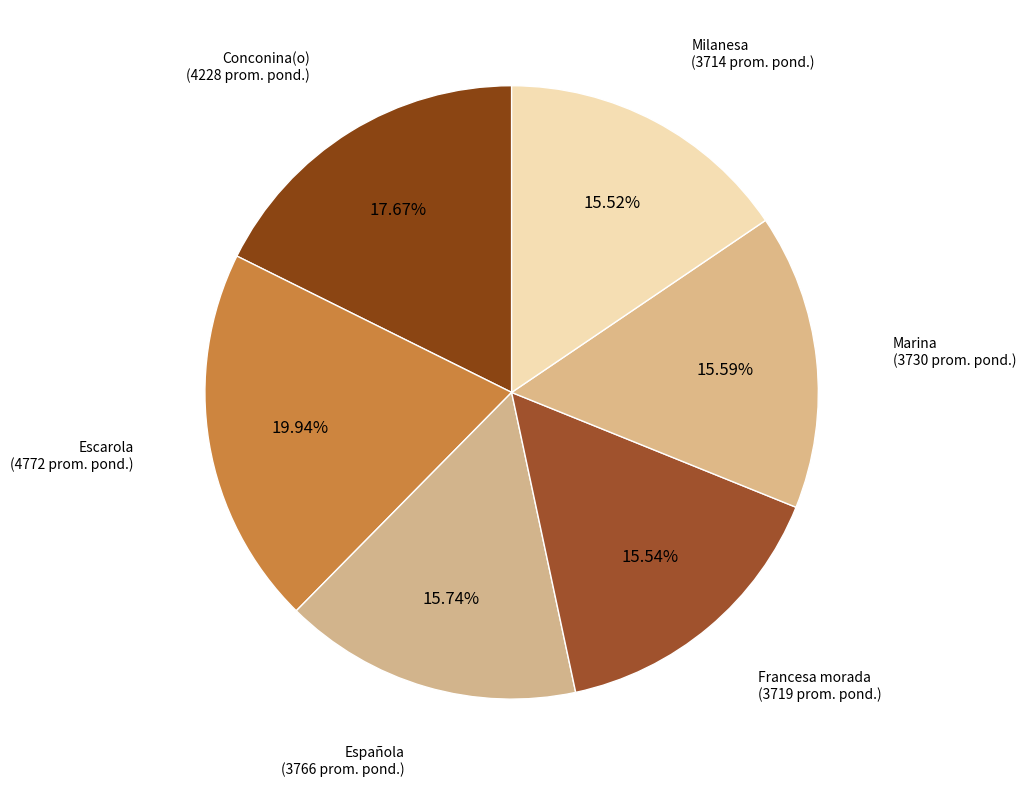

What is the ratio of the value at Escarola to the value at Francesa morada?

1.3